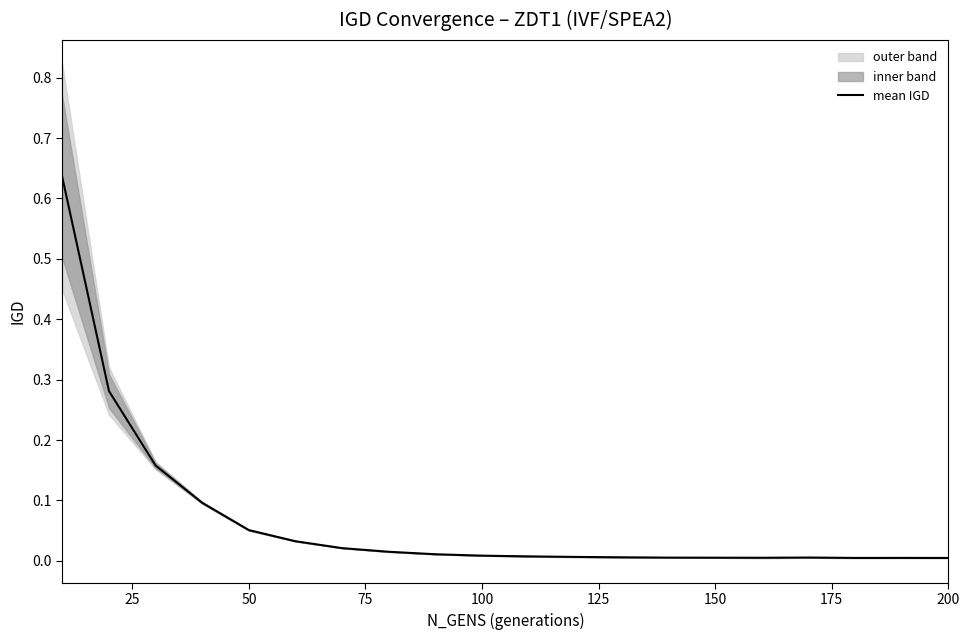

Reading left to right, extract all data points from this chart.

0.6	0.3	0.2	0.1	0.1	0.0	0.0	0.0	0.0	0.0	0.0	0.0	0.0	0.0	0.0	0.0	0.0	0.0	0.0	0.0